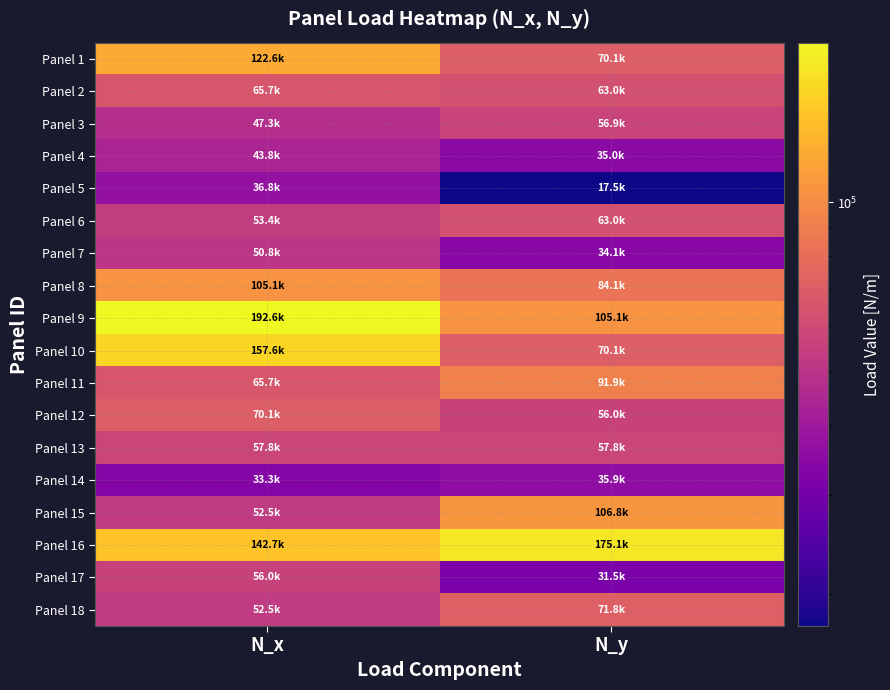

At N_x, list the series in order from largest to smallest.

Panel 9, Panel 10, Panel 16, Panel 1, Panel 8, Panel 12, Panel 2, Panel 11, Panel 13, Panel 17, Panel 6, Panel 15, Panel 18, Panel 7, Panel 3, Panel 4, Panel 5, Panel 14